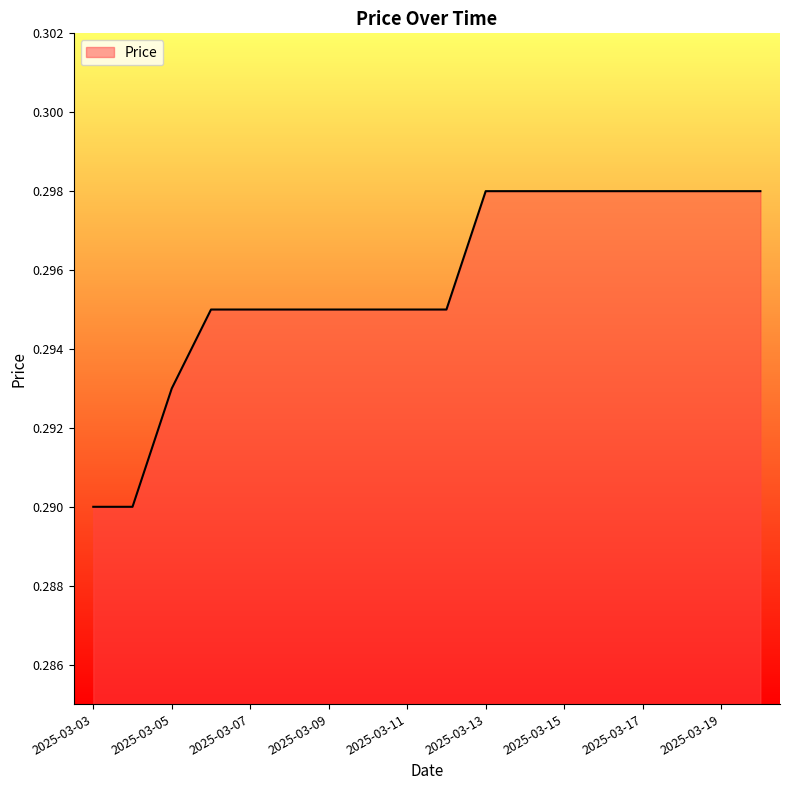

Where is the data nearest to the value 0?

2025-03-03